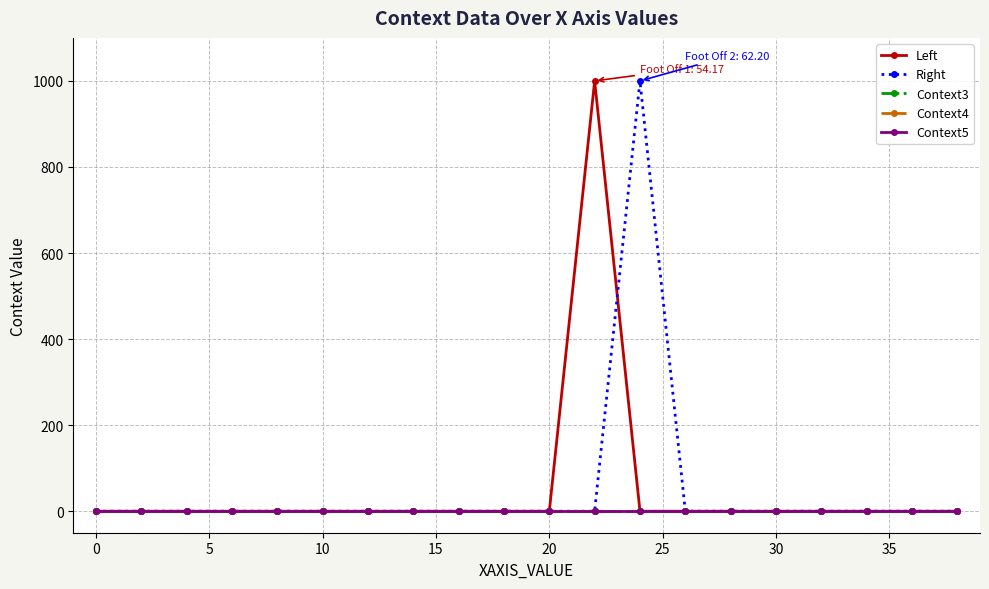

How many interior local peaks does the Left series have?

1